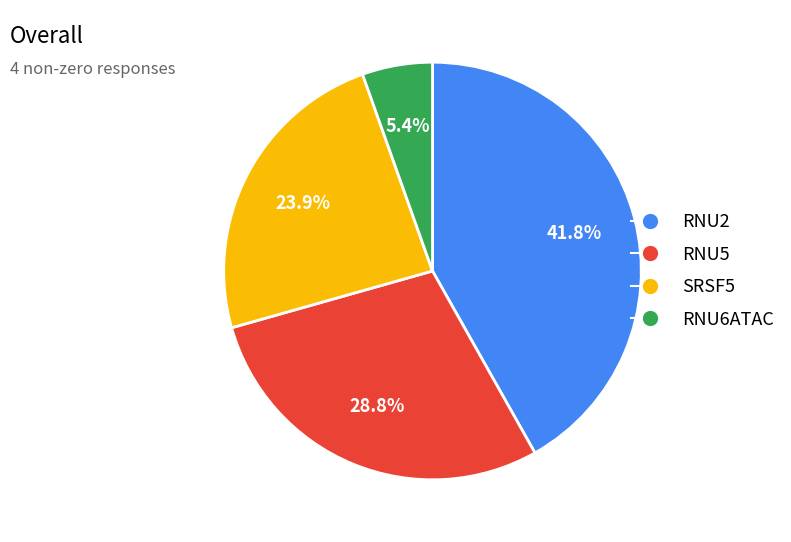

What is the ratio of the value at SRSF5 to the value at RNU6ATAC?

4.4